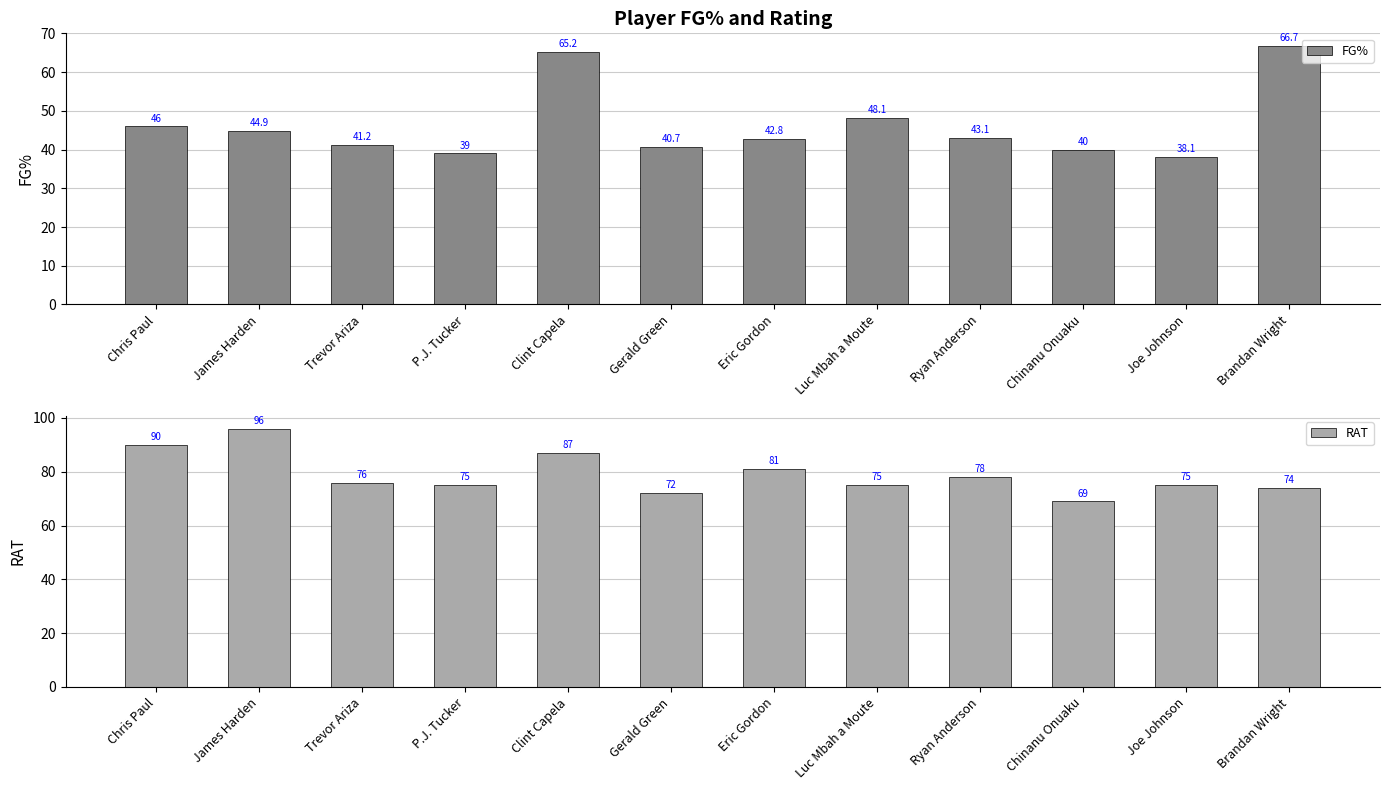

Rank the series by their maximum value, from lowest to highest.

FG%, RAT